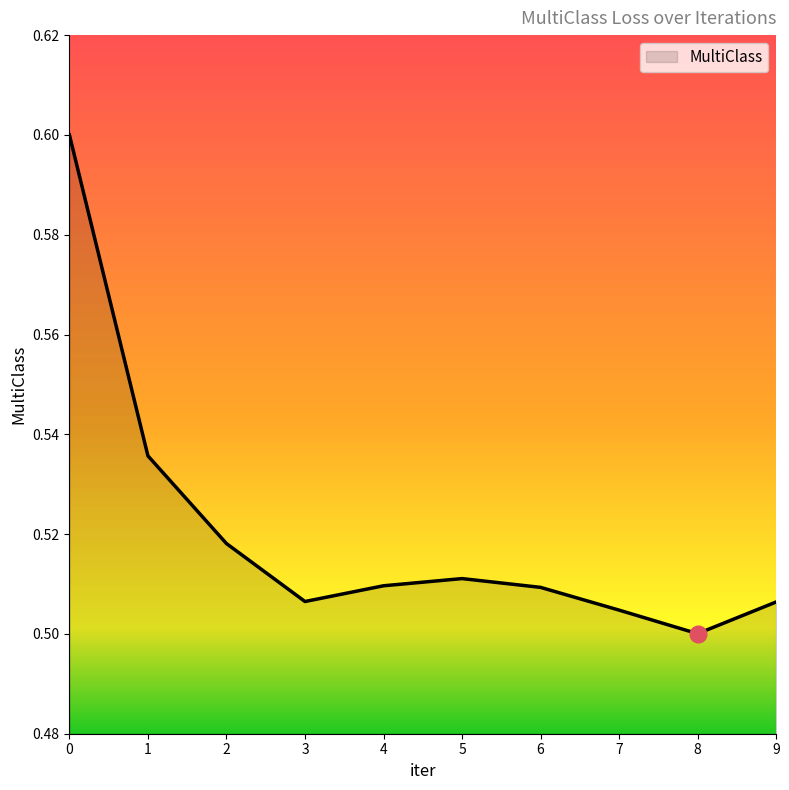

The value at 9 is 0.1. True or false?

False